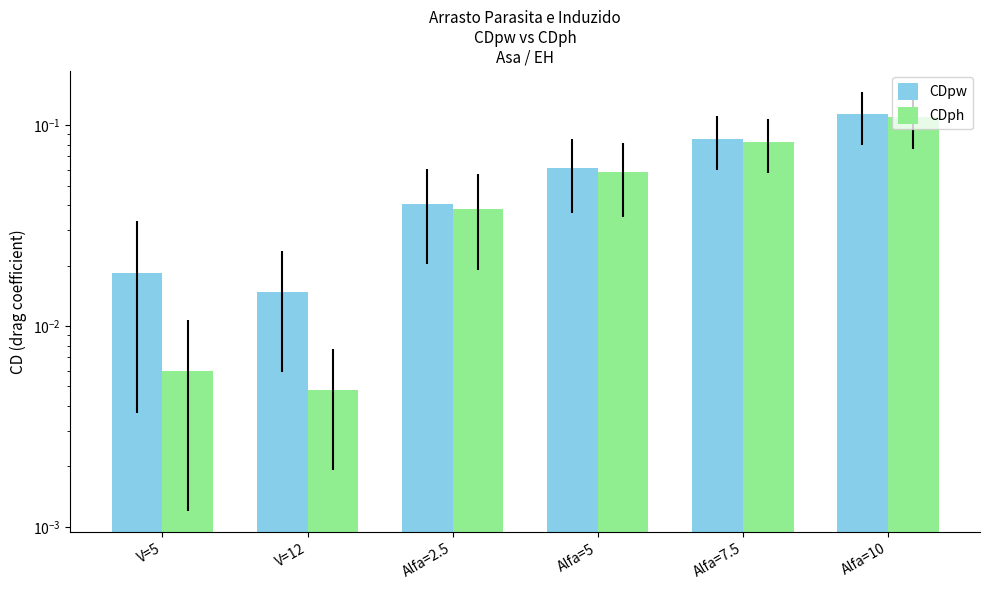

True or false: CDpw has a value of 0.0 at Alfa=10.

False